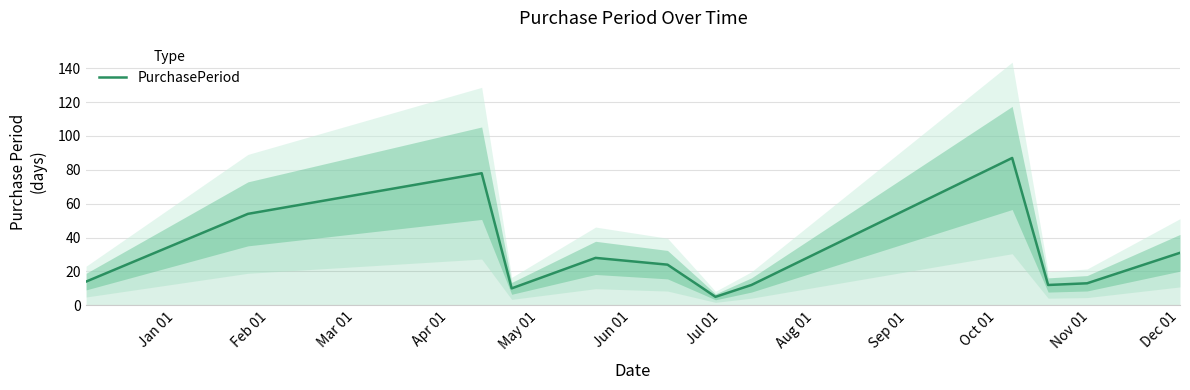

What is the average value?

29